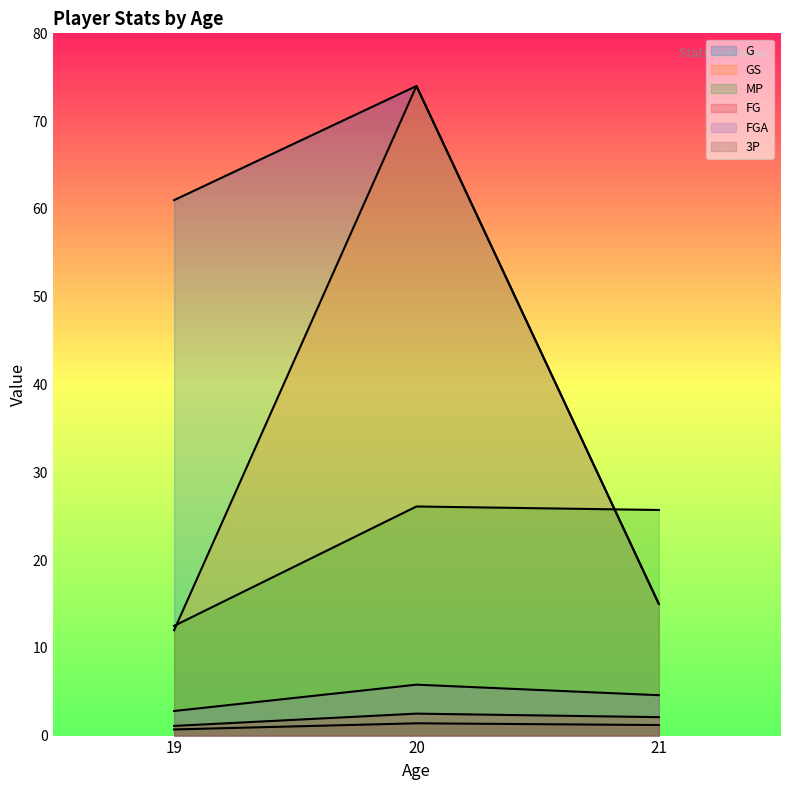

Rank the categories by GS value from lowest to highest.

19, 21, 20